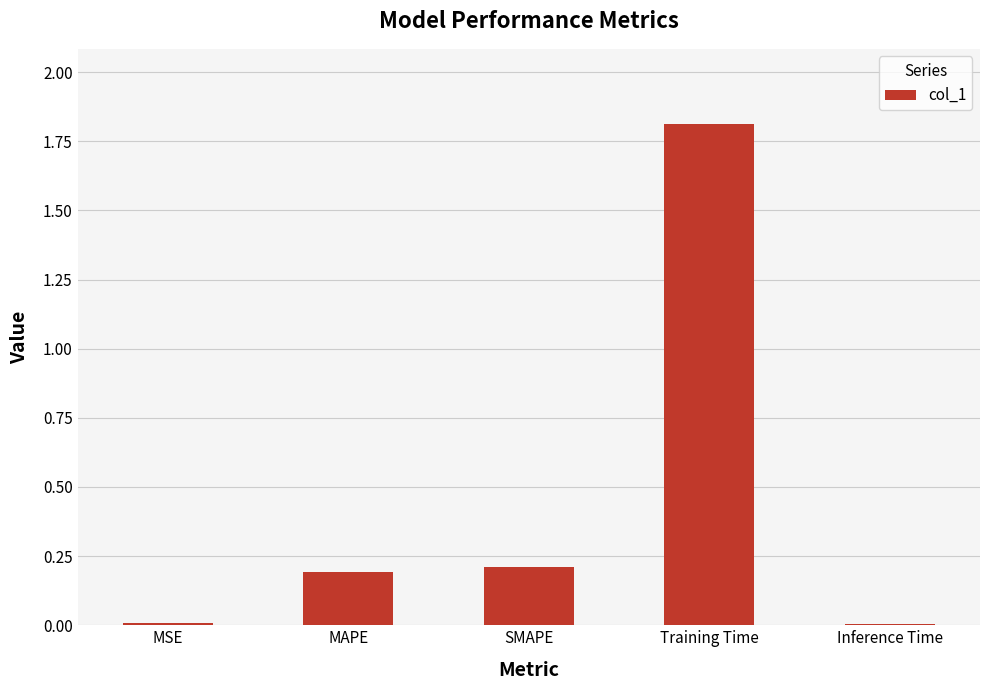

True or false: the data shows 0.2 at MAPE.

True